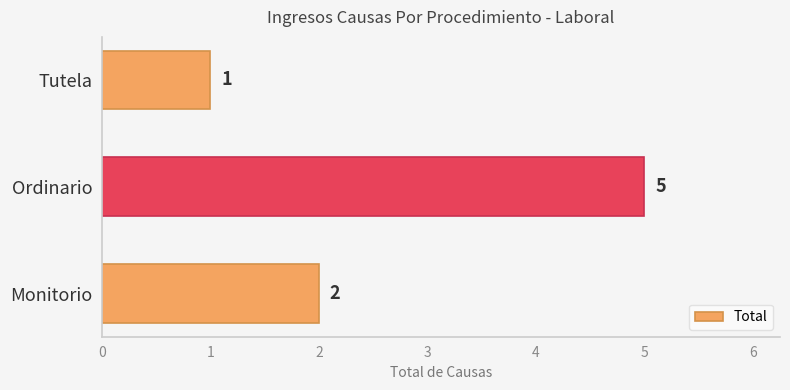

Rank the categories by value from lowest to highest.

Tutela, Monitorio, Ordinario